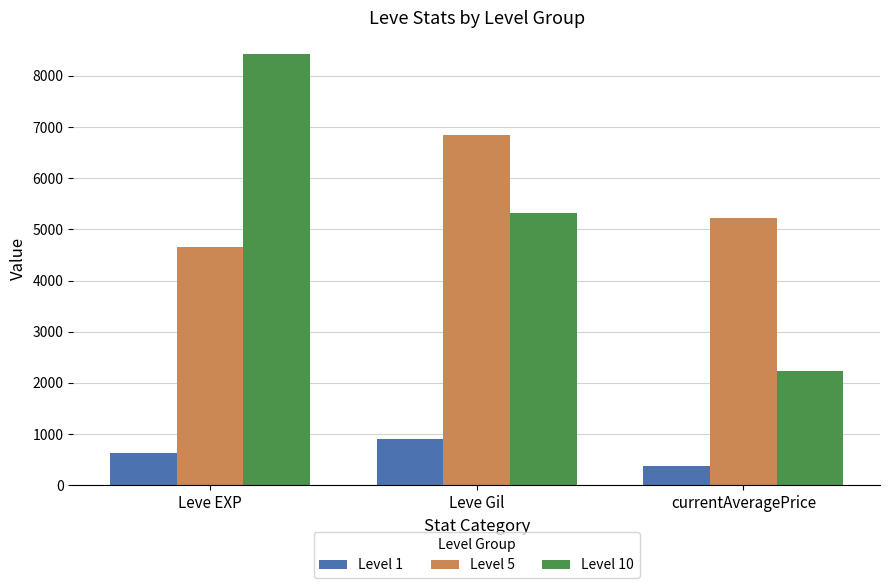

How many bars are there in total?

9